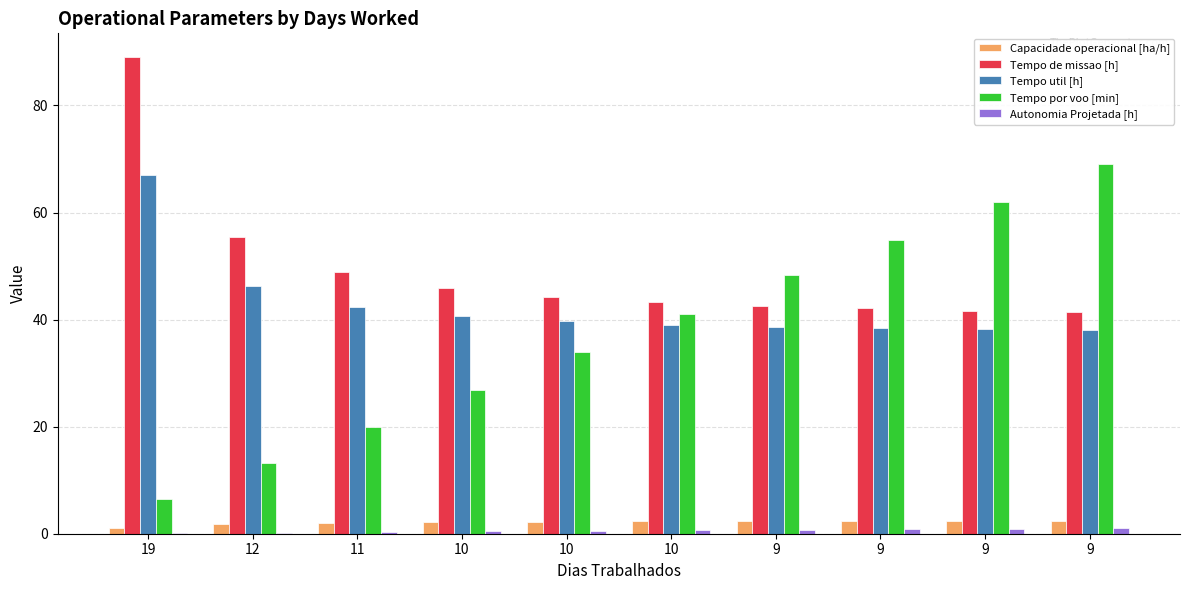

Does the chart contain stacked bars?

No